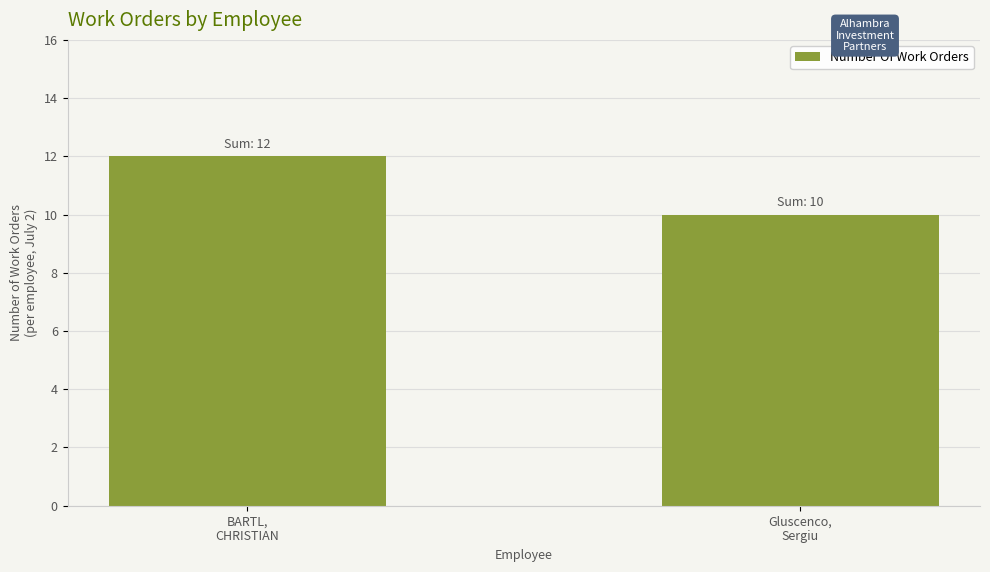

List the labels in order of value, smallest first.

Gluscenco,
Sergiu, BARTL,
CHRISTIAN